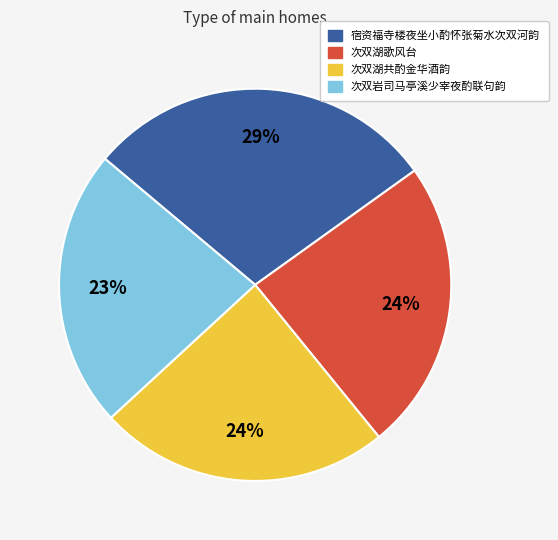

Does 宿资福寺楼夜坐小酌怀张菊水次双河韵 account for over 50% of the chart?

No